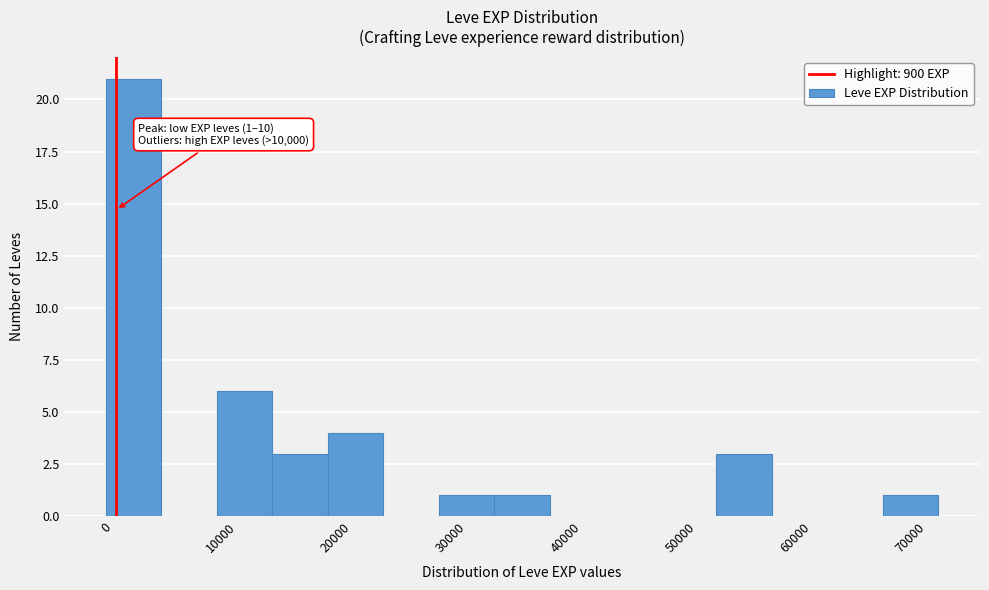

Which range on the x-axis has the tallest bar?

0 to 5000